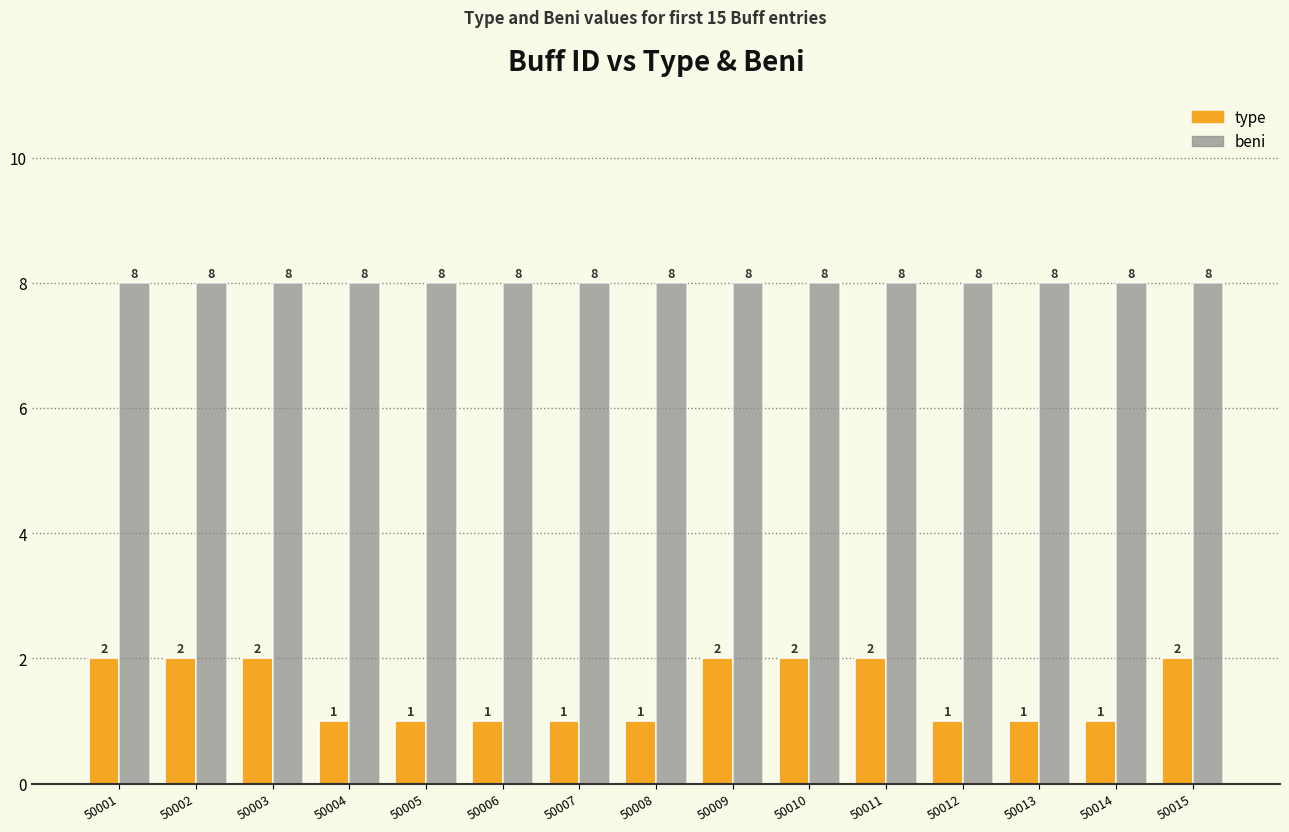

What is the lowest value of the beni series?

8